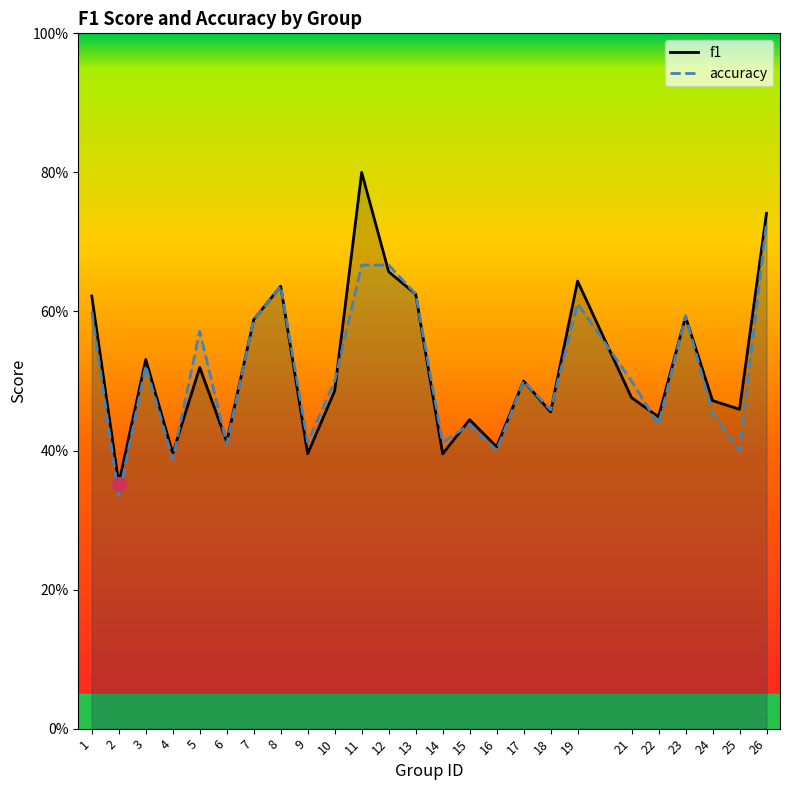

Which series has the largest total across all categories?

f1